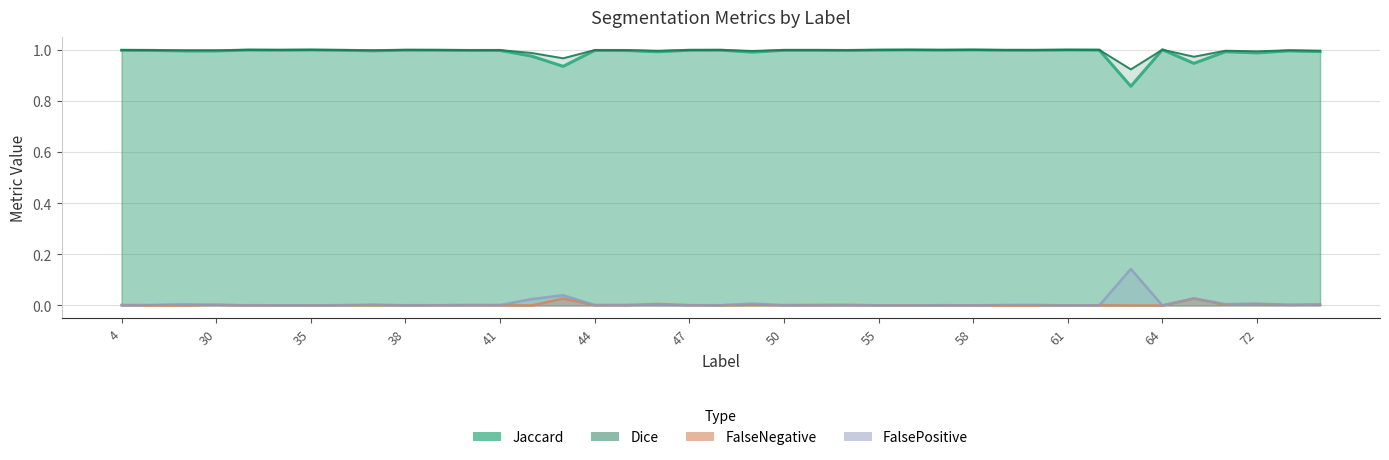

How many categories are shown in the chart?

39